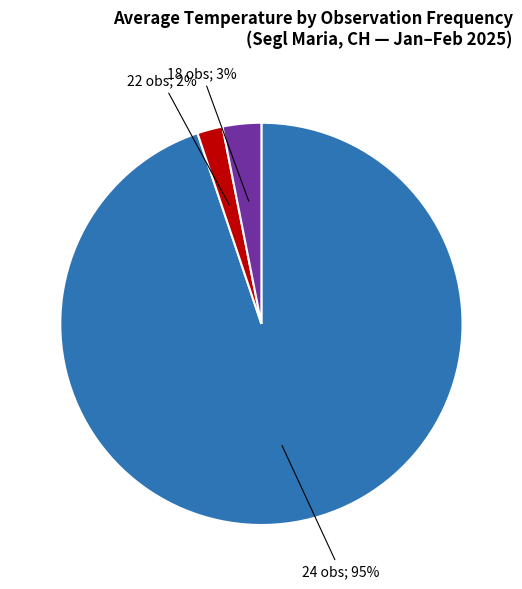

To the nearest percent, what is the average slice percentage?

33%